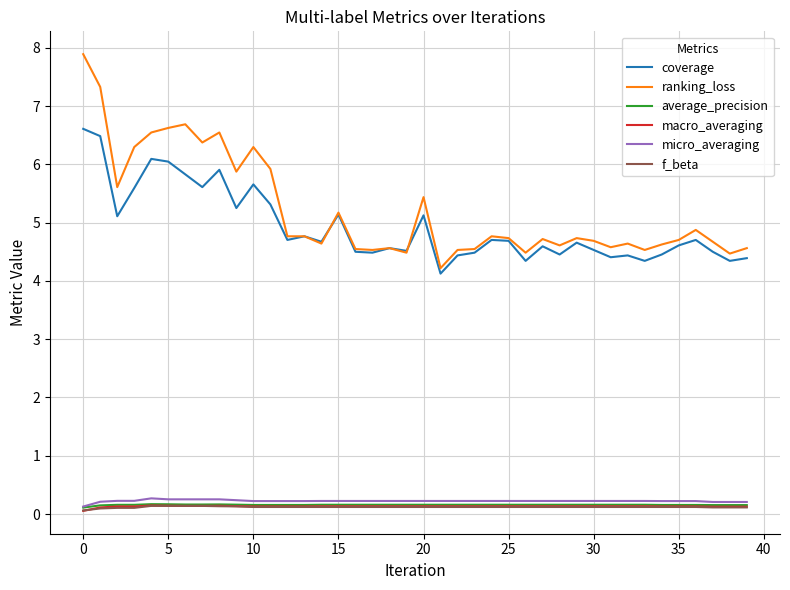

Which series has the widest spread of values?

ranking_loss